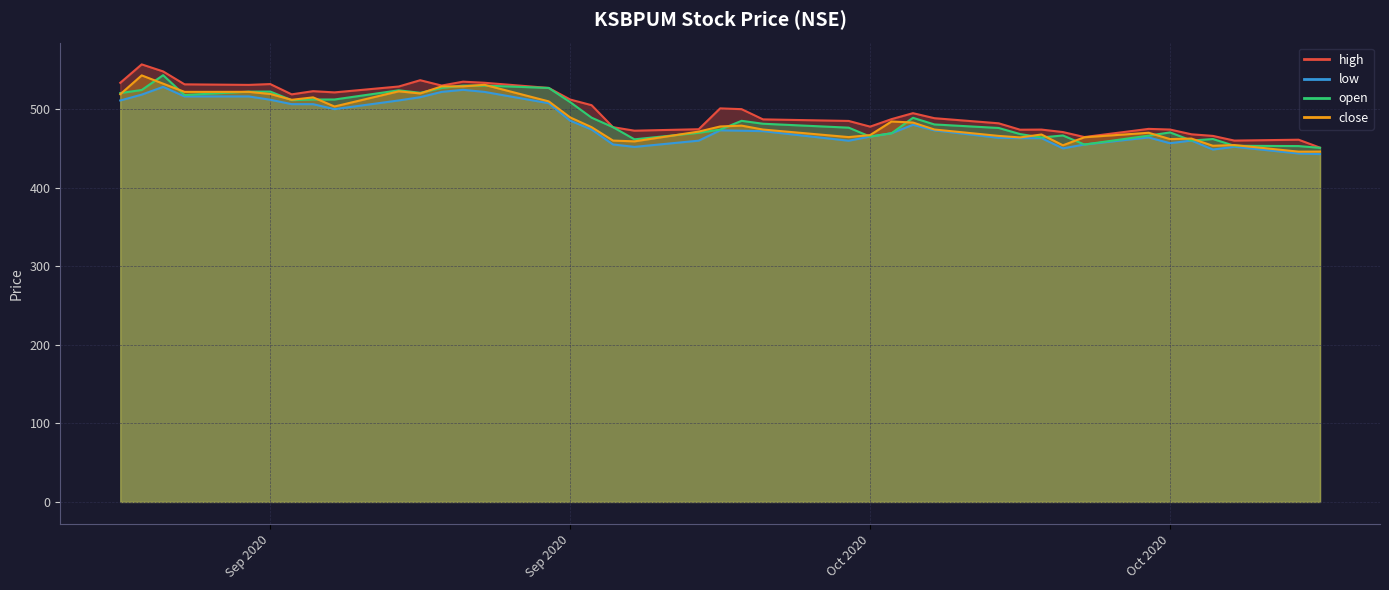

List the series in order of their peak value, highest first.

high, open, close, low